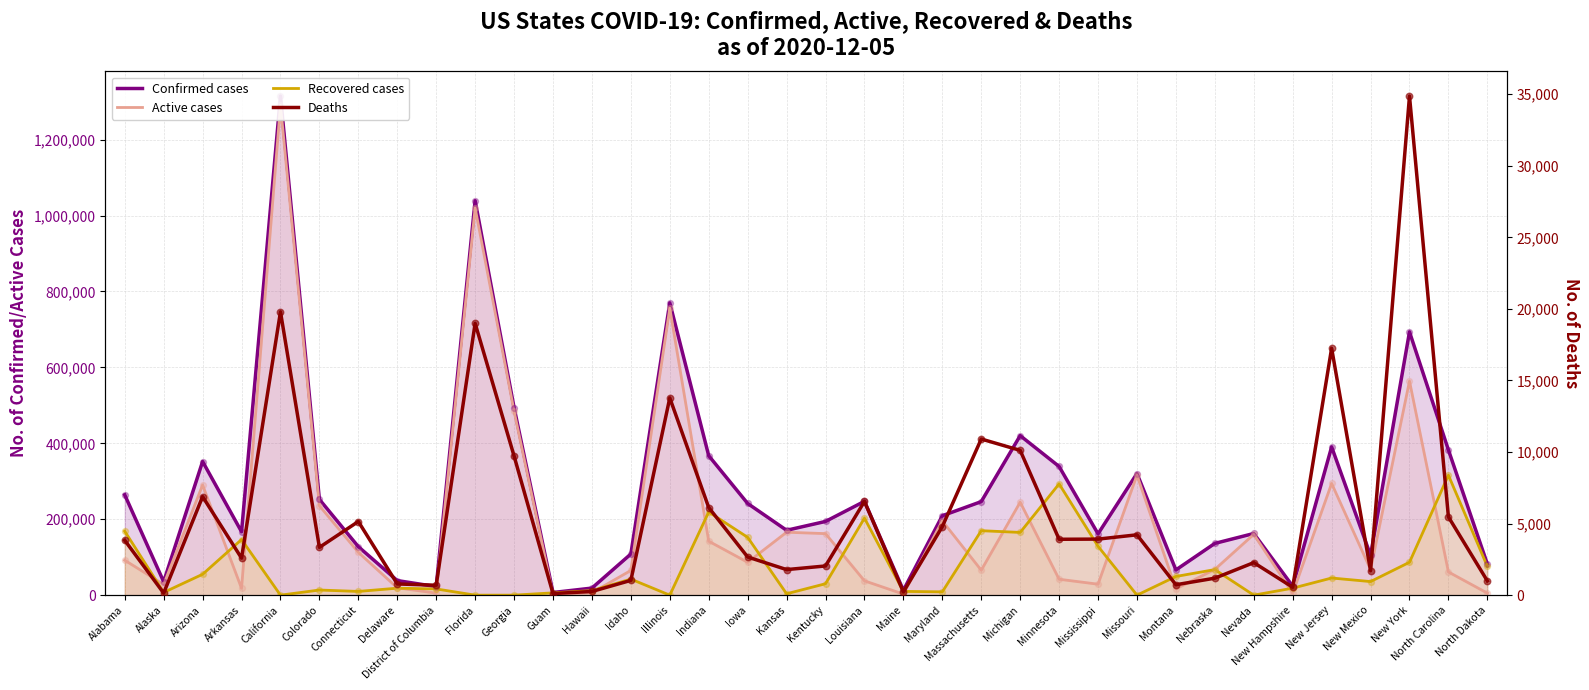

What are all the series names shown in the legend?

Confirmed cases, Active cases, Recovered cases, Deaths